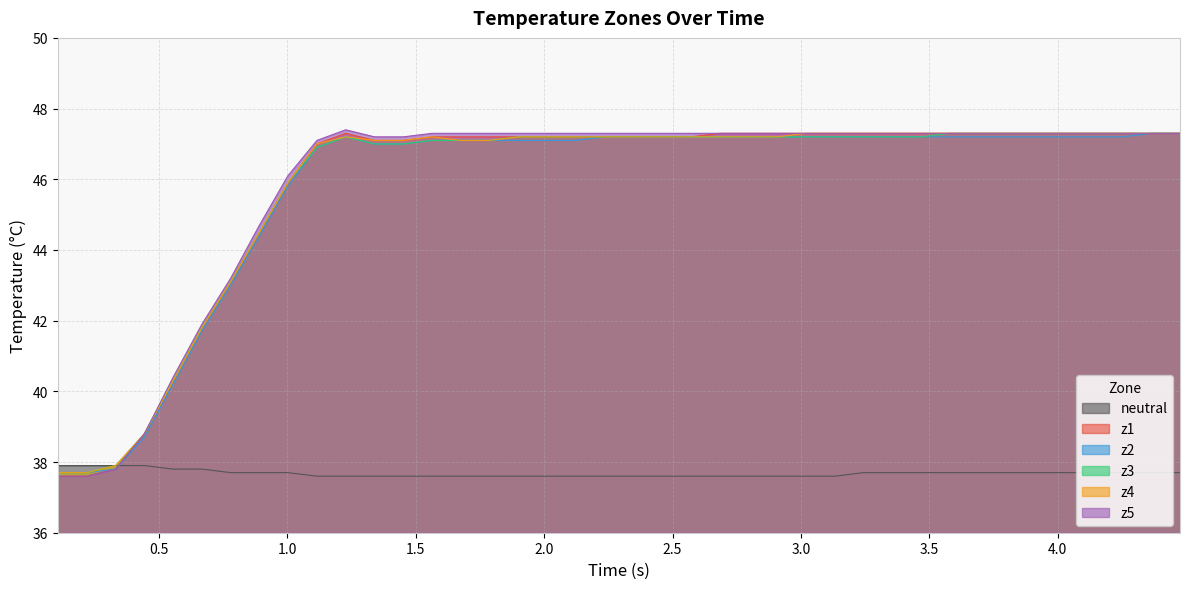

What is the minimum value shown in the chart?

37.6